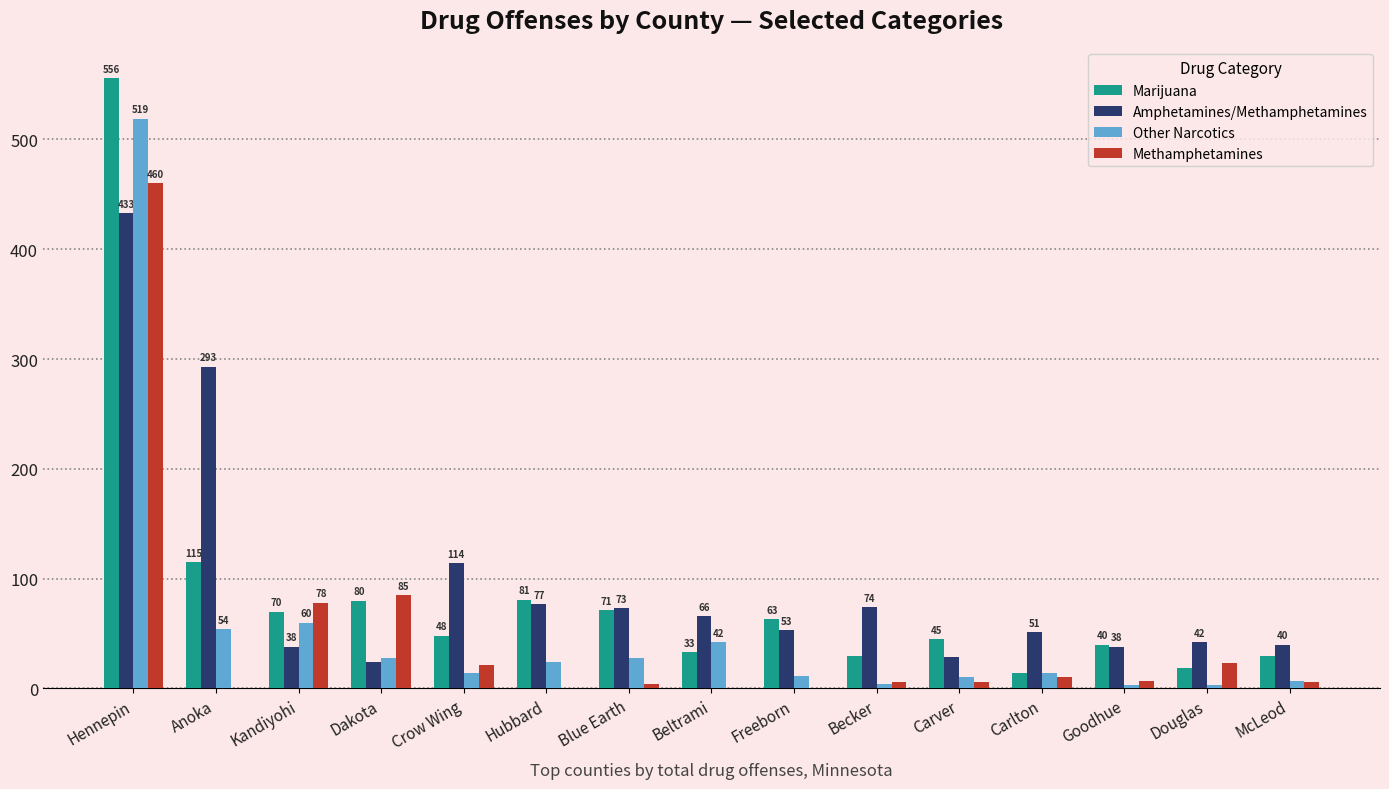

What is the average value of the Methamphetamines series?

47